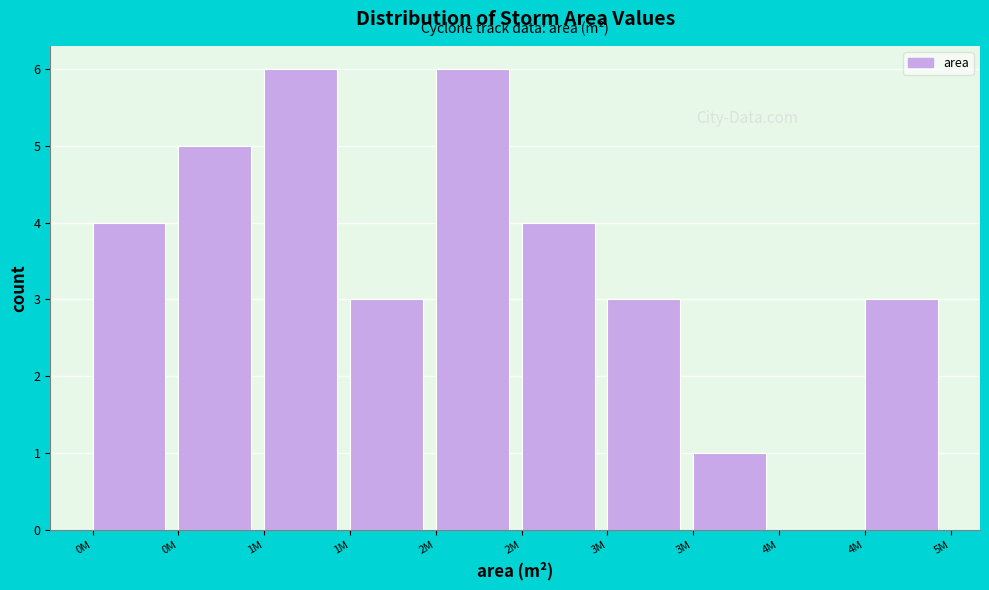

How many series are shown in this chart?

1